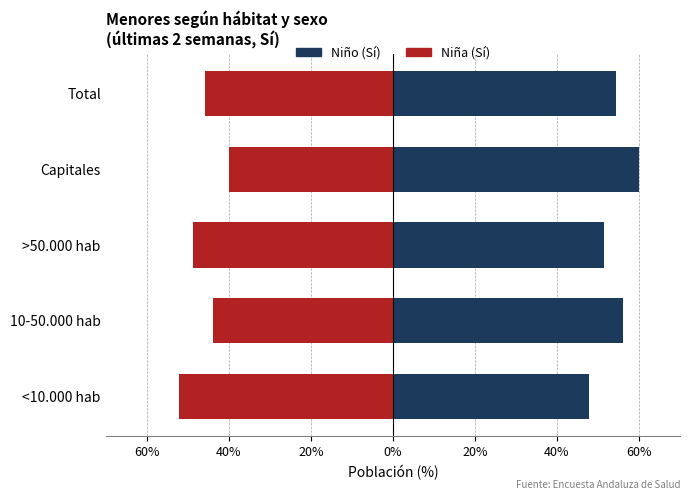

What is the lowest value of the Niño (Sí) series?

47.9